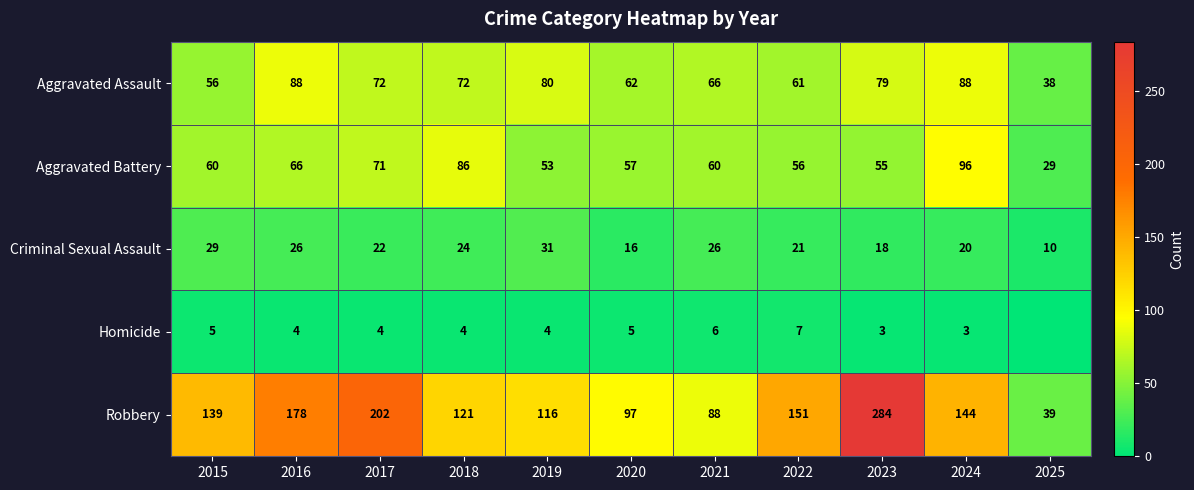

True or false: Robbery has a value of 319 at 2016.

False